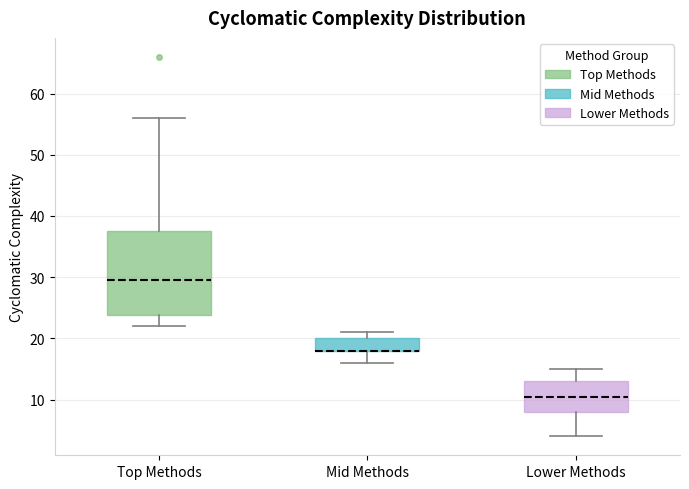

Reading left to right, read every box against the y-axis: the position of its median line, the range the box covers, and the ends of its whiskers. The values are not printed on the chart, so give them approximately, as read against the axis.

Top Methods: median 30, box 24 to 38, whiskers 22 to 56
Mid Methods: median 18 (drawn on the box's lower edge), box 18 to 20, whiskers 16 to 21
Lower Methods: median 11, box 8 to 13, whiskers 4 to 15